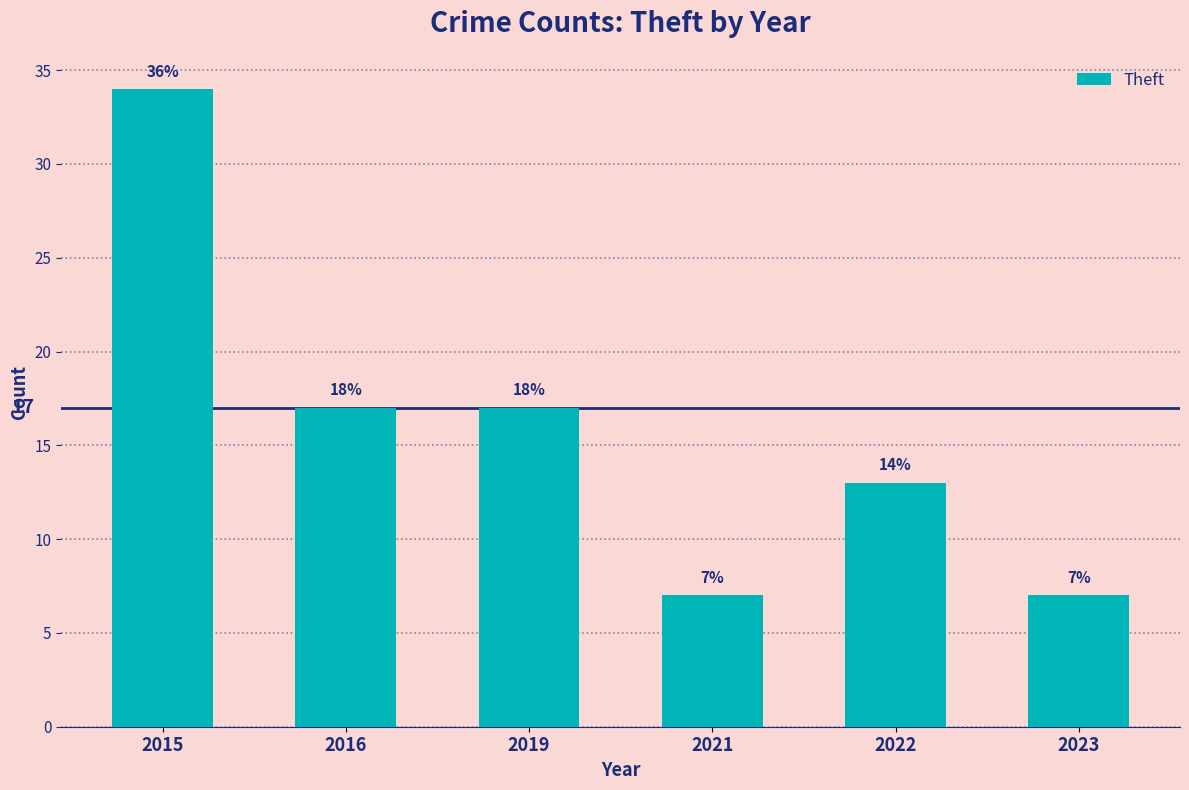

What is the sum of the values at 2022 and 2023?

20